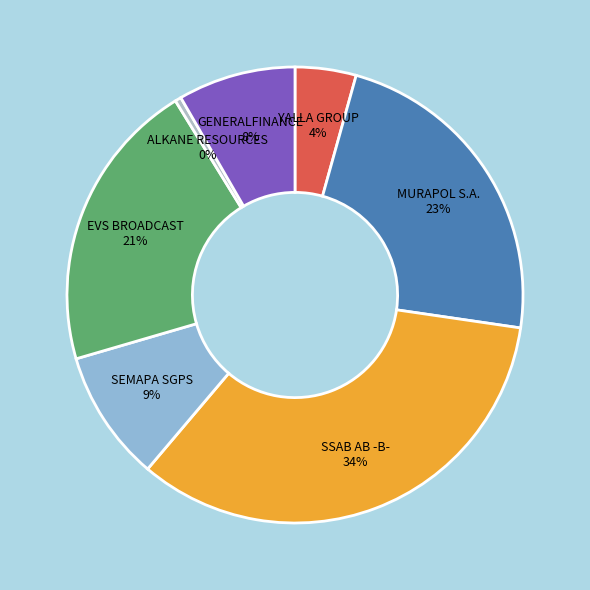

Rank the categories by value from highest to lowest.

SSAB AB -B-, MURAPOL S.A., EVS BROADCAST, SEMAPA SGPS, GENERALFINANCE, YALLA GROUP, ALKANE RESOURCES